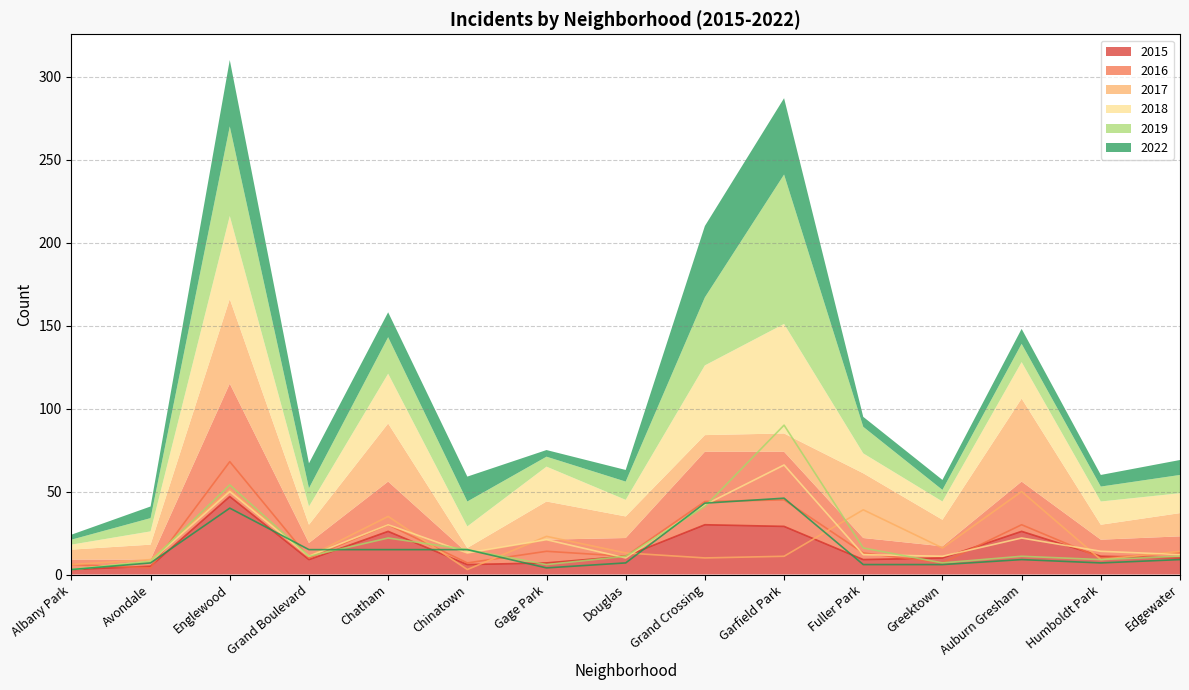

Which series changed the most between Albany Park and Edgewater?

2018